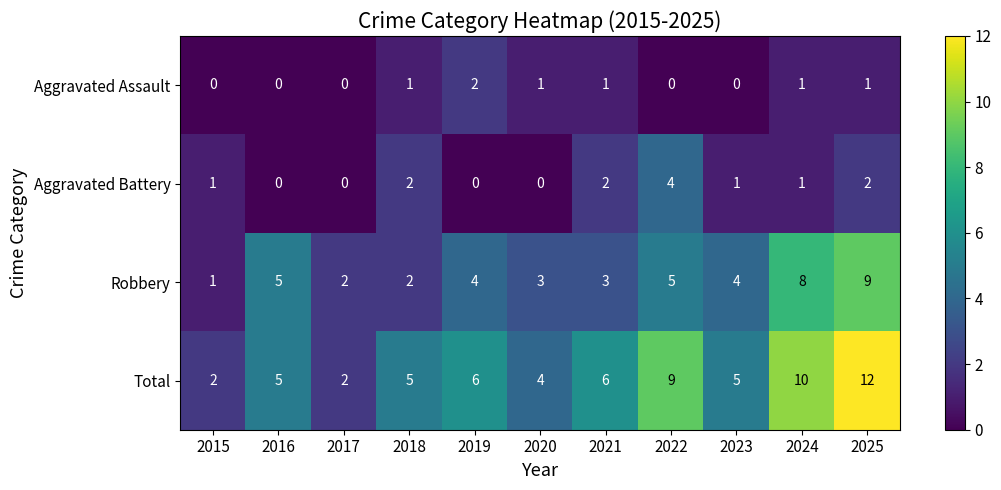

Is the value of Aggravated Battery at 2019 greater than the value of Robbery at 2017?

No